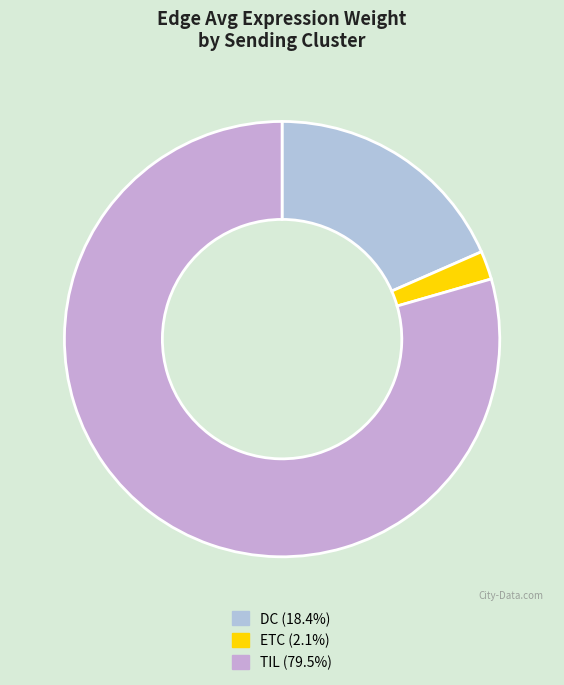

Which slice is the largest?

TIL